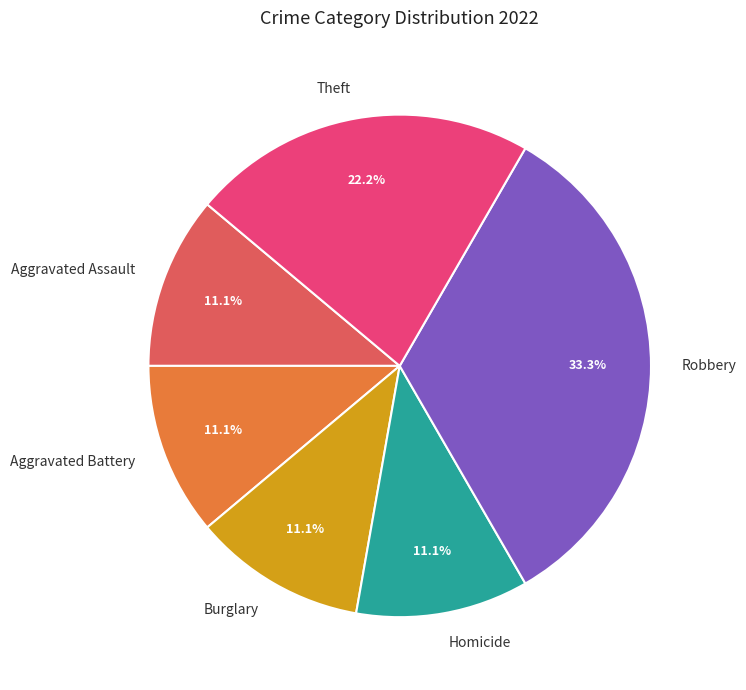

Is the sum of Aggravated Assault and Theft greater than half?

No